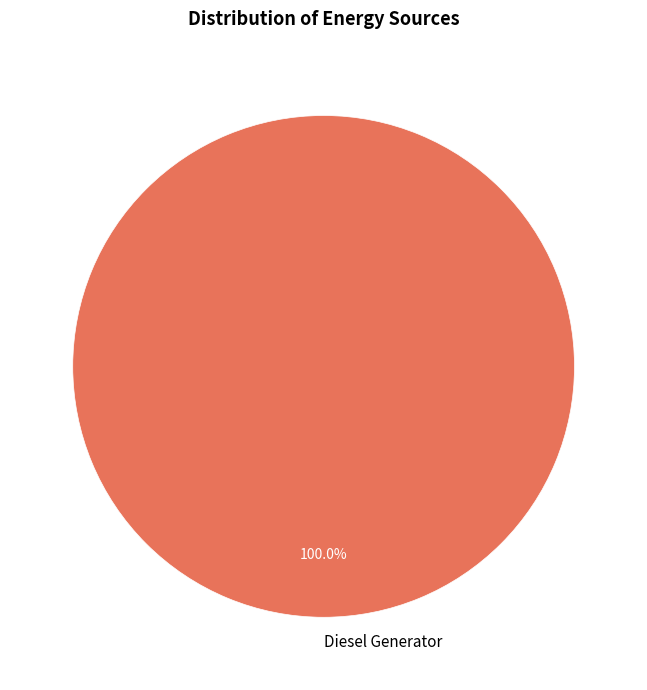

Does any single category account for the majority?

Yes